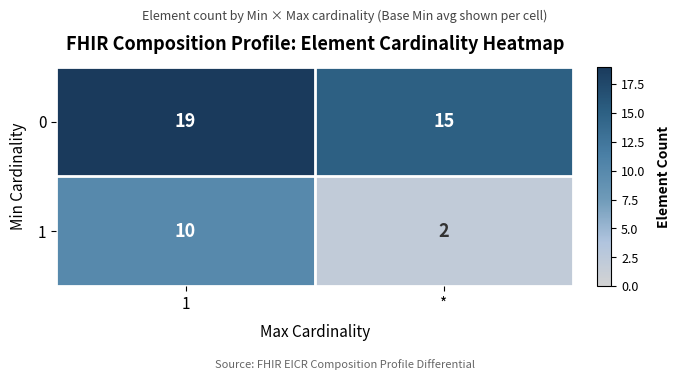

Rank the series by their maximum value, from highest to lowest.

0, 1